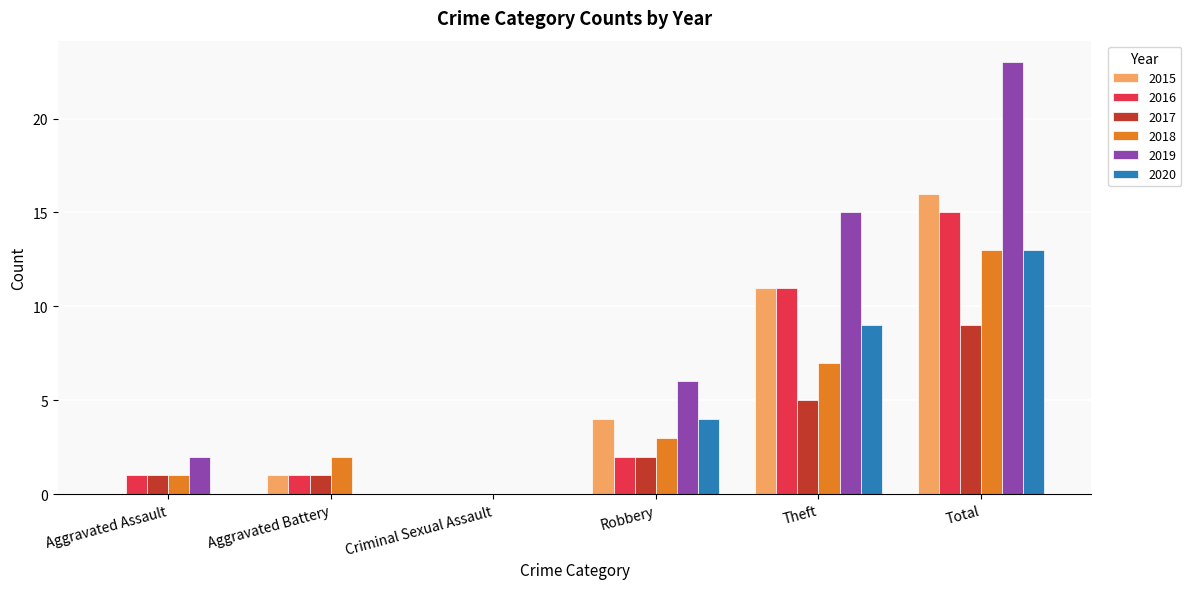

At which label does 2017 reach its peak?

Total